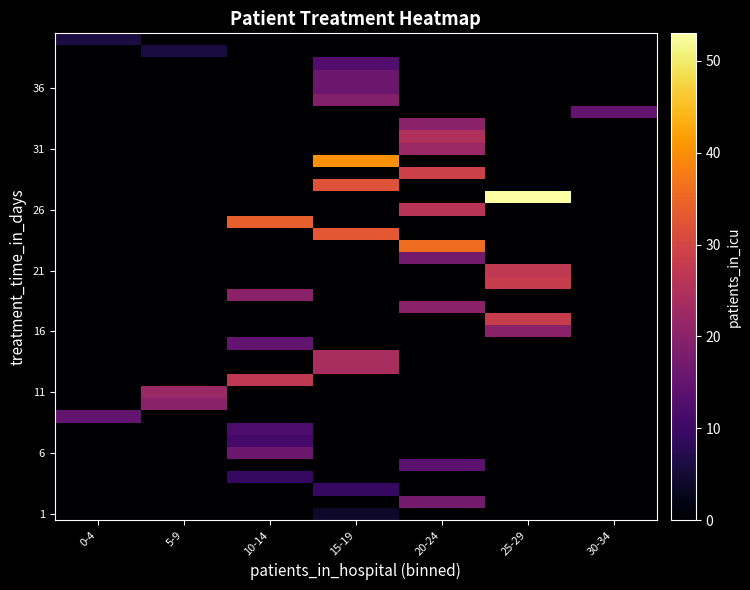

What is the total value across all series at 20-24?

226